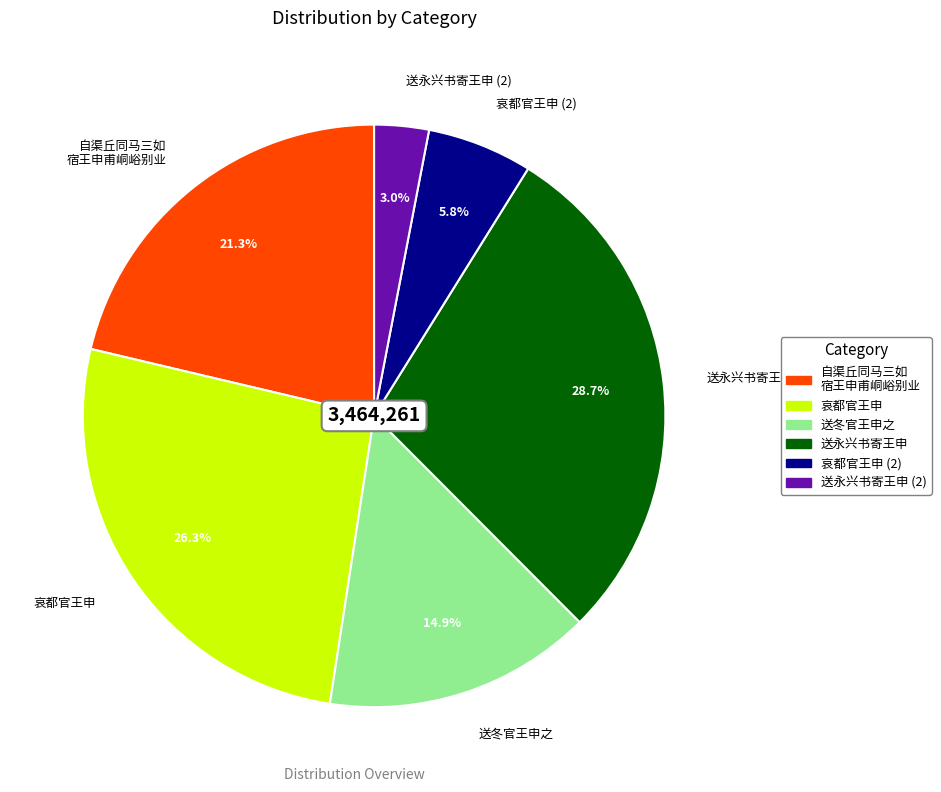

What is the largest slice in the pie chart?

送永兴书寄王申